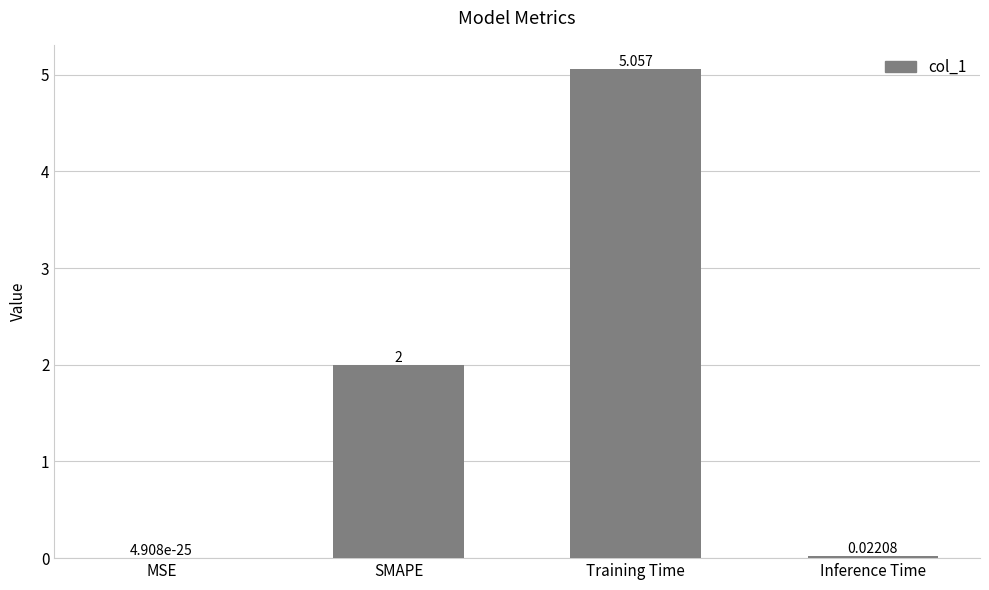

What is the change in value from MSE to Training Time?

+5.1